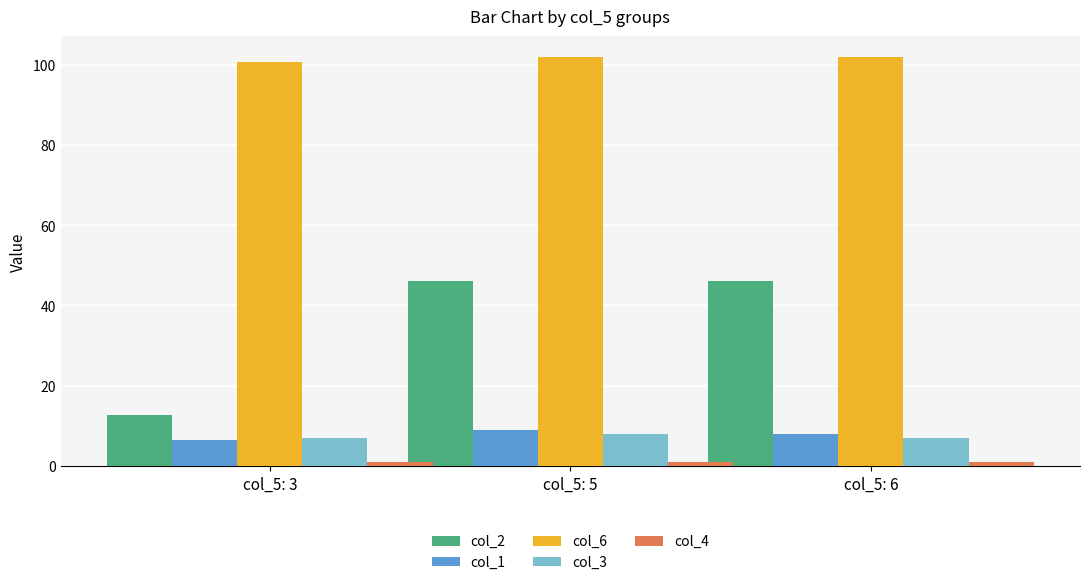

What is the sum of the col_3 values at col_5: 6 and col_5: 3?

14.0